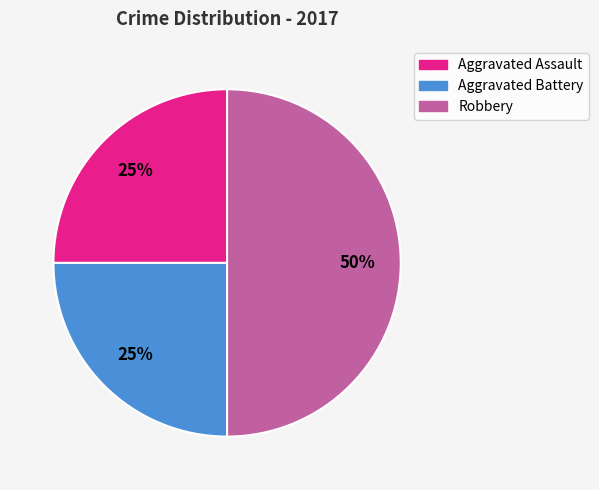

To the nearest percent, what is the difference between the largest and smallest slice percentages?

25%